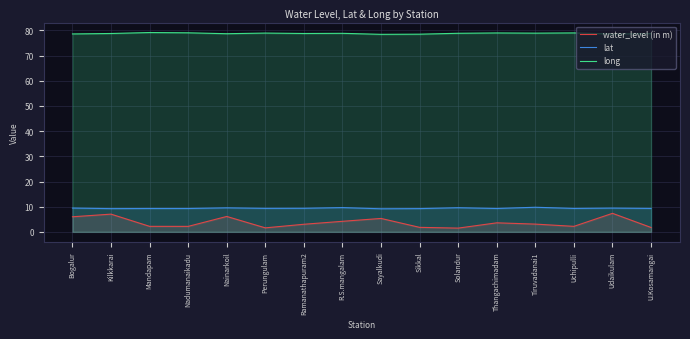

True or false: lat and water_level (in m) intersect in this chart.

False